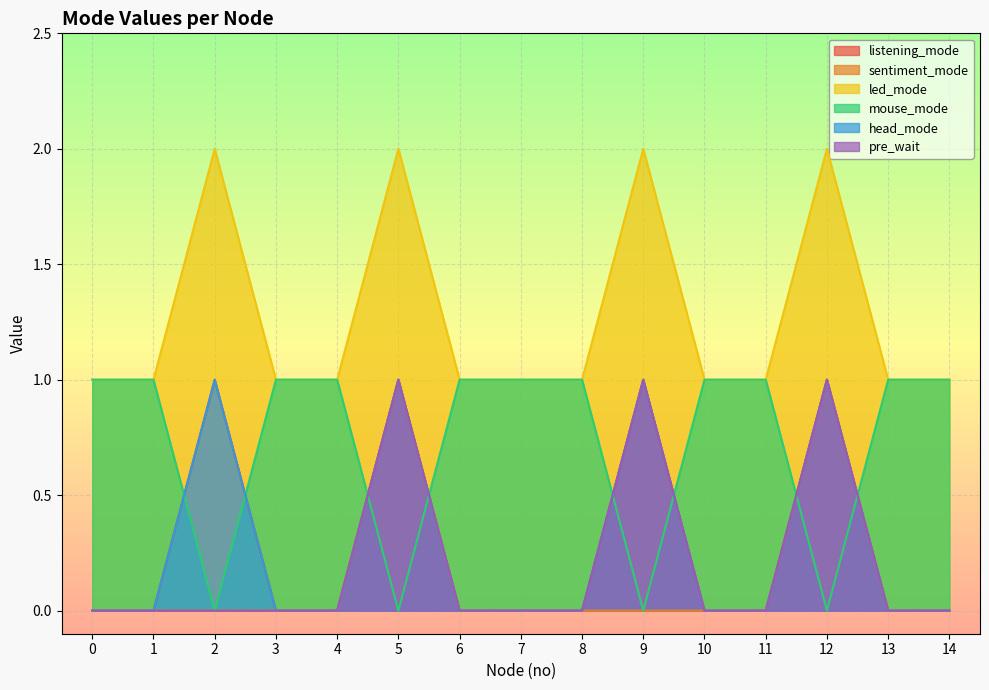

Reading right to left, what are all the values shown in this chart?

listening_mode: 14=0	13=0	12=1	11=0	10=0	9=1	8=0	7=0	6=0	5=1	4=0	3=0	2=1	1=0	0=0
sentiment_mode: 14=0	13=0	12=1	11=0	10=0	9=0	8=0	7=0	6=0	5=1	4=0	3=0	2=0	1=0	0=0
led_mode: 14=1	13=1	12=2	11=1	10=1	9=2	8=1	7=1	6=1	5=2	4=1	3=1	2=2	1=1	0=1
mouse_mode: 14=1	13=1	12=0	11=1	10=1	9=0	8=1	7=1	6=1	5=0	4=1	3=1	2=0	1=1	0=1
head_mode: 14=0	13=0	12=1	11=0	10=0	9=1	8=0	7=0	6=0	5=1	4=0	3=0	2=1	1=0	0=0
pre_wait: 14=0	13=0	12=1	11=0	10=0	9=1	8=0	7=0	6=0	5=1	4=0	3=0	2=0	1=0	0=0